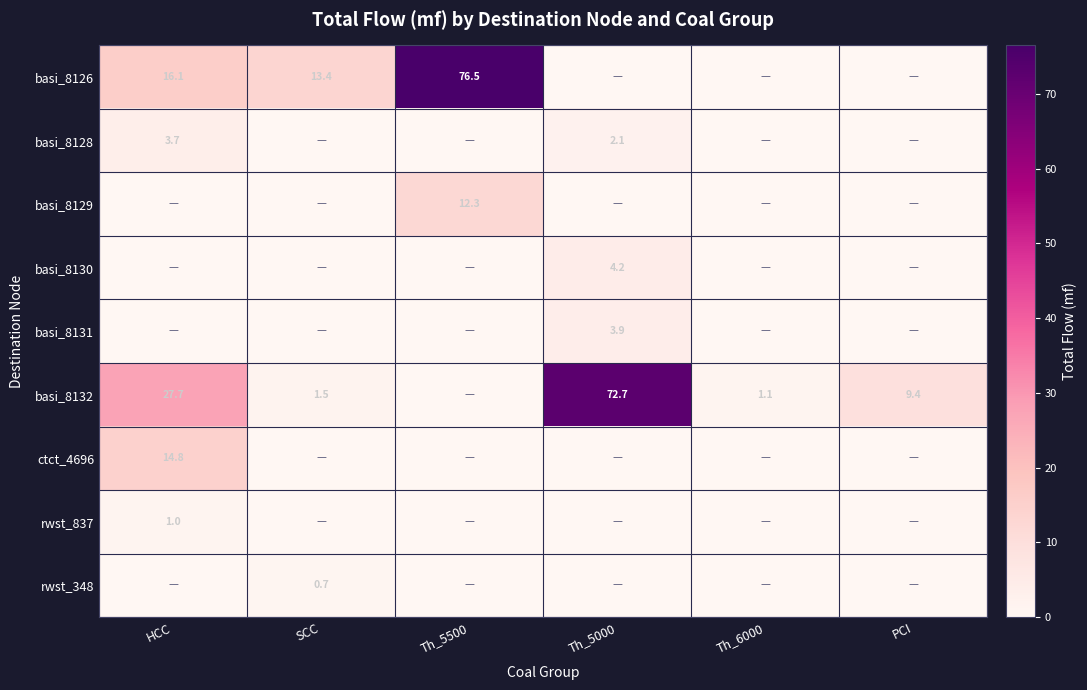

True or false: basi_8126 has a value of 116.2 at Th_5500.

False